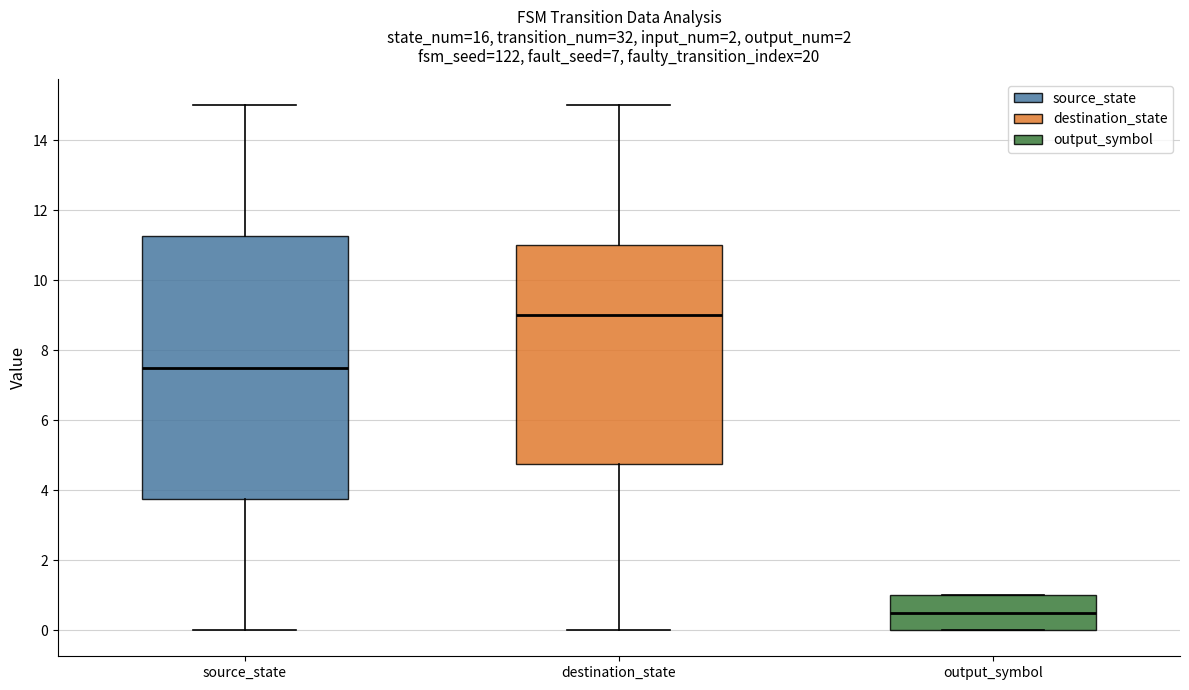

Reading left to right, transcribe this box plot: for each box, give where its median line is, the range the box spans, and where its two whiskers end, as read against the y-axis. The values are not printed on the chart, so give them approximately, as read against the axis.

source_state: median 7.6, box 3.8 to 11.2, whiskers 0.0 to 15.0
destination_state: median 9.0, box 4.8 to 11.0, whiskers 0.0 to 15.0
output_symbol: median 0.6, box 0.0 to 1.0, whiskers 0.0 to 1.0